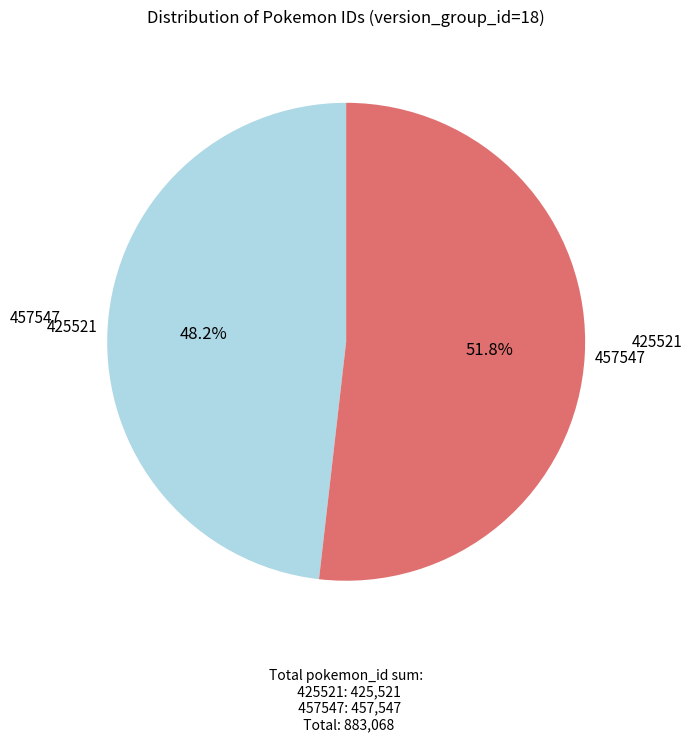

To the nearest percent, what is the average slice percentage?

50%